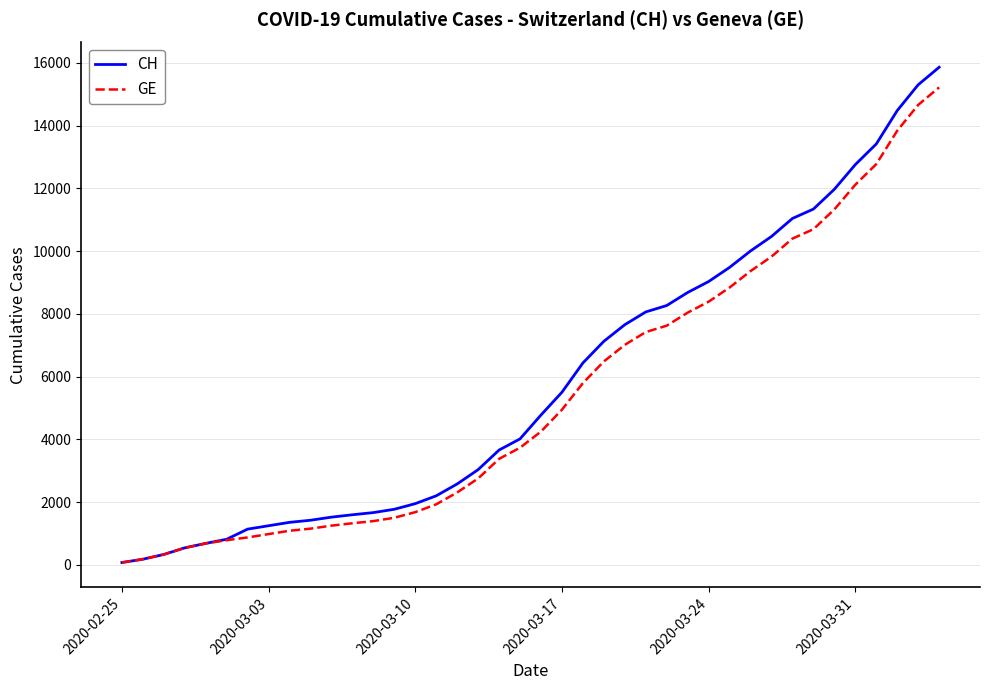

Which series has the largest range (max minus min)?

CH